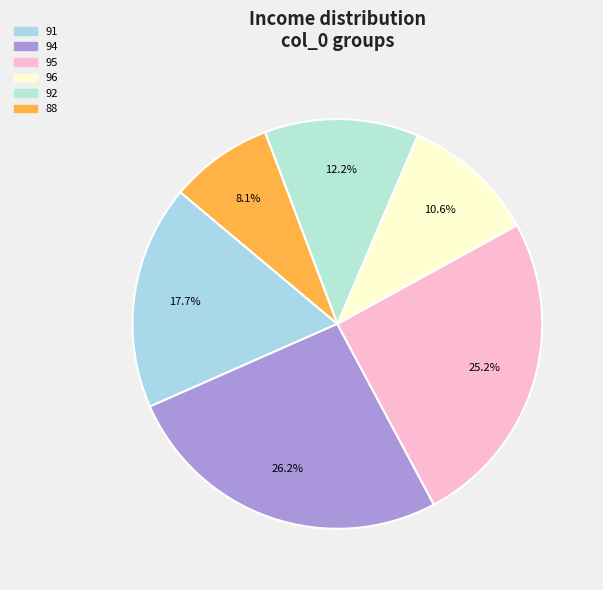

Is there any slice that represents more than half of the pie?

No